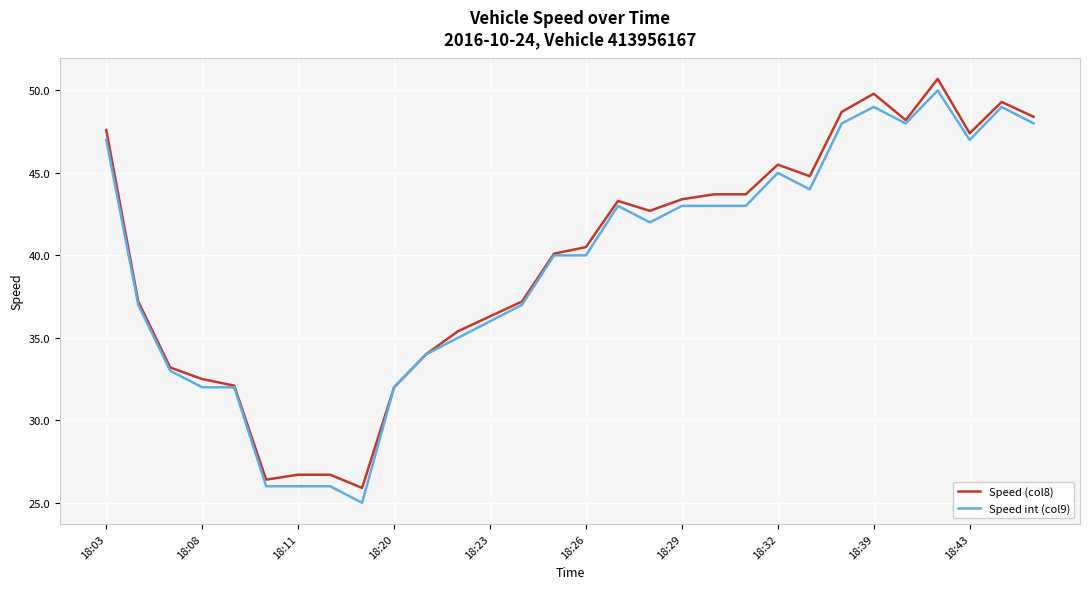

What is the highest value of the Speed int (col9) series?

50.0